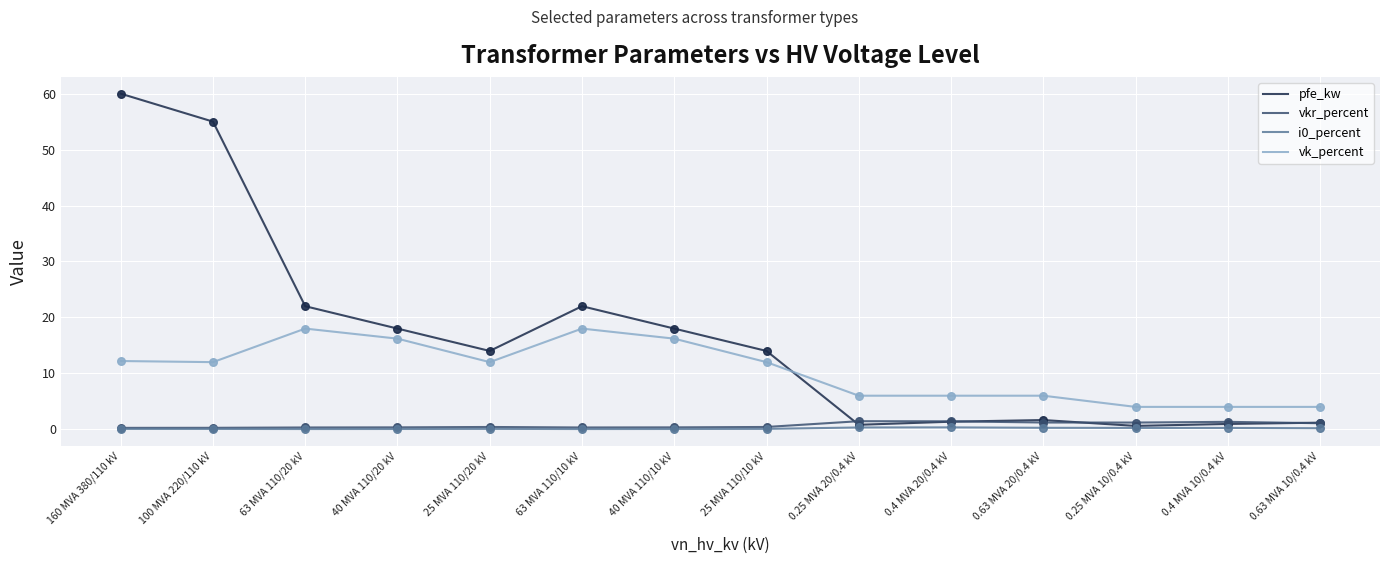

What is the total value across all series at 0.4 MVA 10/0.4 kV?

6.5